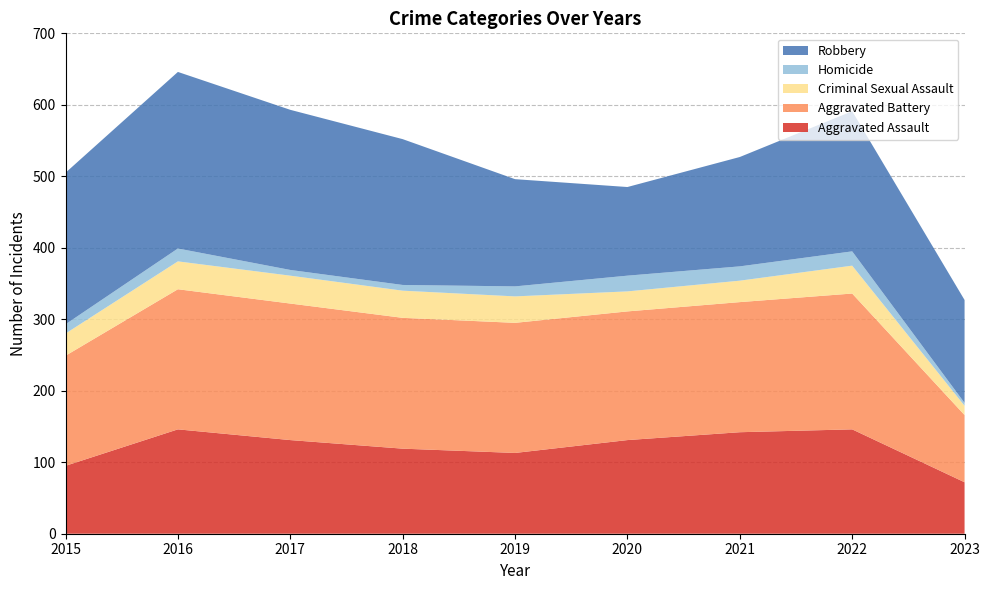

Reading left to right, transcribe all the data shown in this chart.

Aggravated Assault: 95	146	131	119	113	131	142	146	72
Aggravated Battery: 154	196	191	183	182	180	182	190	94
Criminal Sexual Assault: 31	39	39	38	37	28	30	39	13
Homicide: 13	18	8	8	14	22	20	20	4
Robbery: 212	247	224	204	150	124	153	196	144